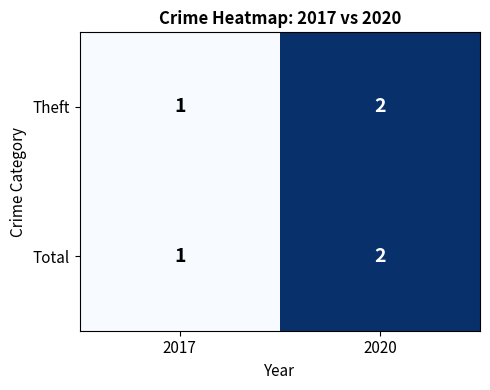

Where is Total nearest to the value 1?

2017